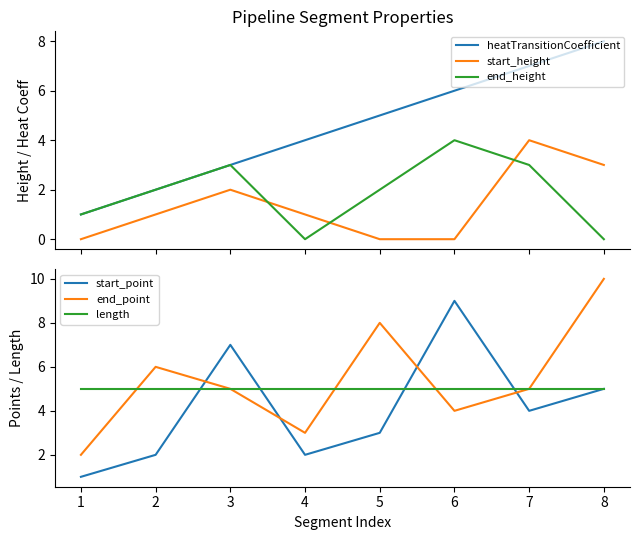

What are all the series names shown in the legend?

heatTransitionCoefficient, start_height, end_height, start_point, end_point, length